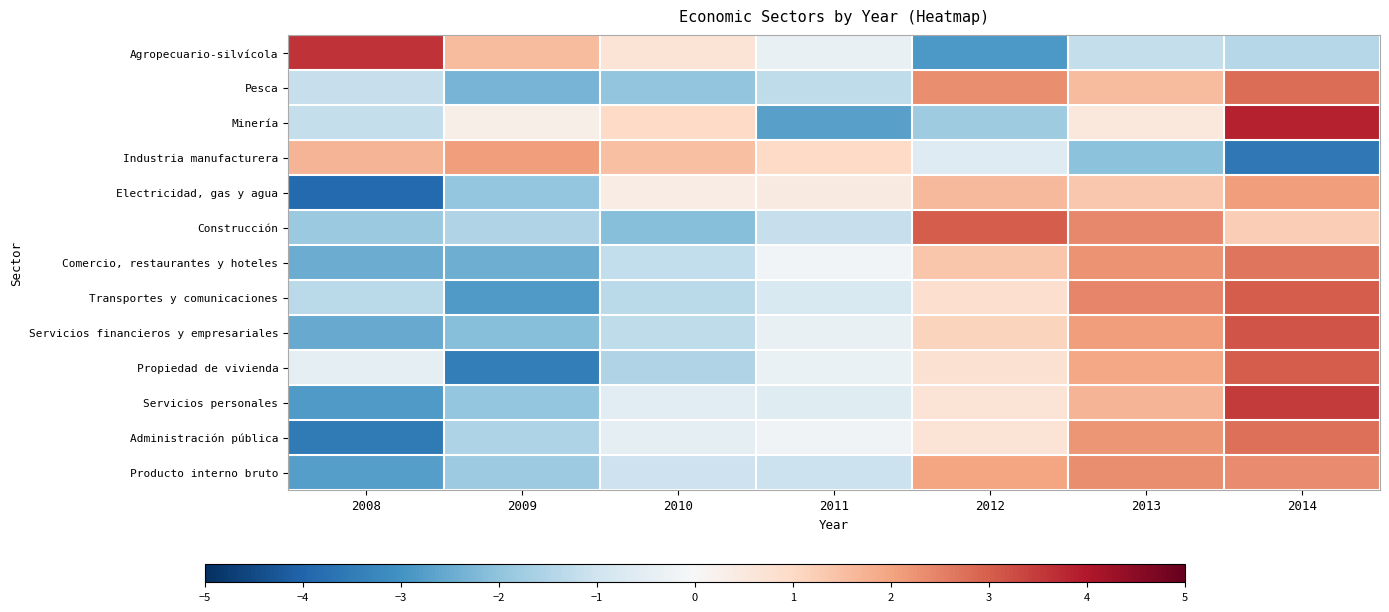

Reading left to right, what are all the values shown in this chart?

Agropecuario-silvícola: 2008=3.6	2009=1.6	2010=0.7	2011=-0.4	2012=-2.9	2013=-1.2	2014=-1.4
Pesca: 2008=-1.2	2009=-2.3	2010=-2.0	2011=-1.3	2012=2.3	2013=1.6	2014=2.8
Minería: 2008=-1.2	2009=0.3	2010=1.0	2011=-2.7	2012=-1.8	2013=0.5	2014=3.8
Industria manufacturera: 2008=1.7	2009=2.1	2010=1.5	2011=1.0	2012=-0.7	2013=-2.0	2014=-3.6
Electricidad, gas y agua: 2008=-3.9	2009=-2.0	2010=0.4	2011=0.4	2012=1.6	2013=1.3	2014=2.1
Construcción: 2008=-1.9	2009=-1.5	2010=-2.1	2011=-1.2	2012=3.0	2013=2.4	2014=1.2
Comercio, restaurantes y hoteles: 2008=-2.5	2009=-2.5	2010=-1.2	2011=-0.1	2012=1.4	2013=2.3	2014=2.7
Transportes y comunicaciones: 2008=-1.3	2009=-2.8	2010=-1.4	2011=-0.8	2012=0.8	2013=2.4	2014=3.0
Servicios financieros y empresariales: 2008=-2.5	2009=-2.1	2010=-1.3	2011=-0.4	2012=1.1	2013=2.1	2014=3.1
Propiedad de vivienda: 2008=-0.4	2009=-3.5	2010=-1.5	2011=-0.3	2012=0.7	2013=2.0	2014=3.0
Servicios personales: 2008=-2.8	2009=-1.9	2010=-0.5	2011=-0.6	2012=0.7	2013=1.7	2014=3.5
Administración pública: 2008=-3.5	2009=-1.5	2010=-0.4	2011=-0.2	2012=0.7	2013=2.2	2014=2.8
Producto interno bruto: 2008=-2.8	2009=-1.8	2010=-1.0	2011=-1.1	2012=2.0	2013=2.3	2014=2.3